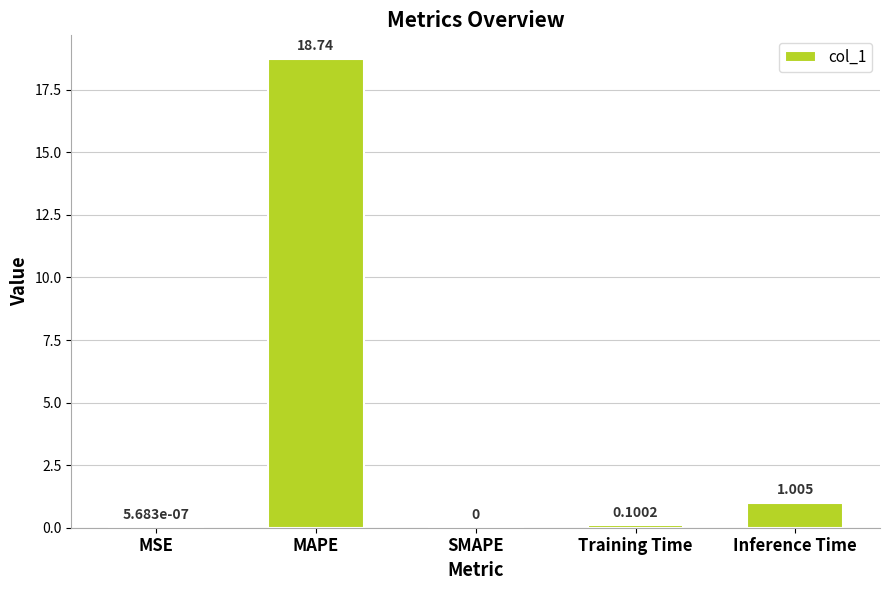

At which category does the chart reach its peak across all series?

MAPE